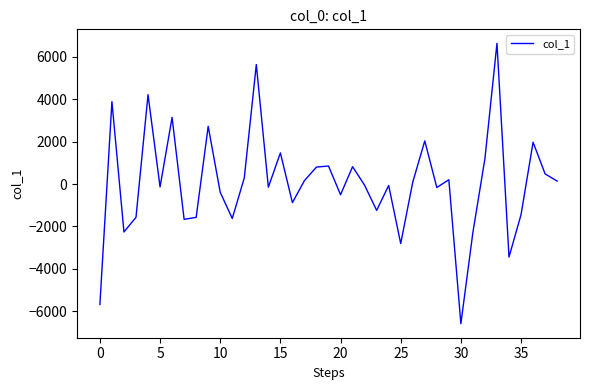

What is the difference between the maximum and minimum values?

13215.6